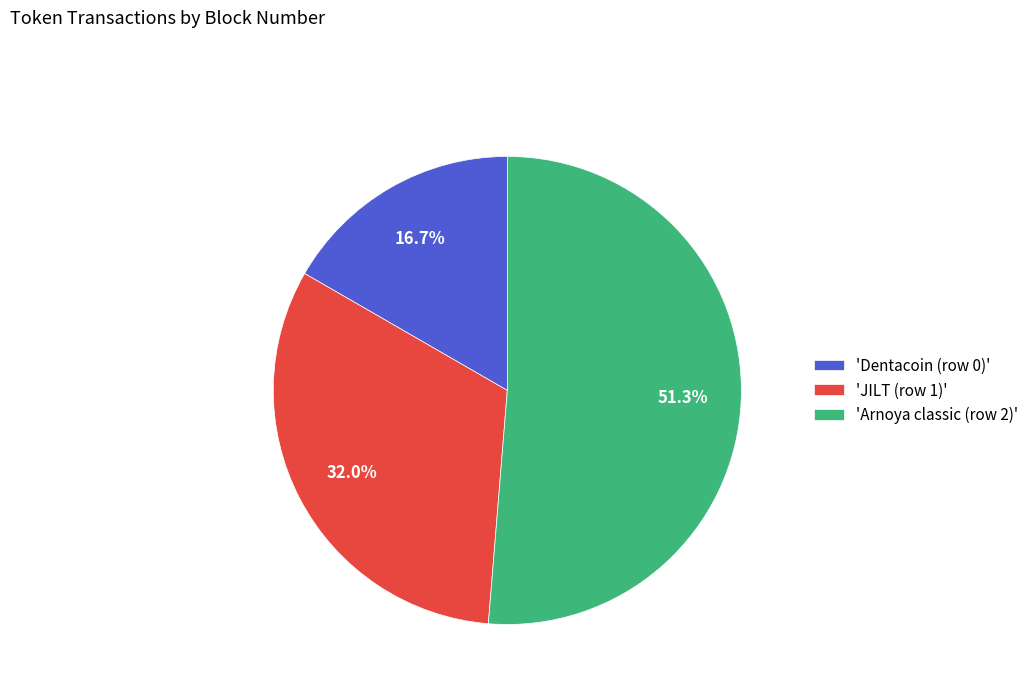

Which slice is the largest?

'Arnoya classic (row 2)'